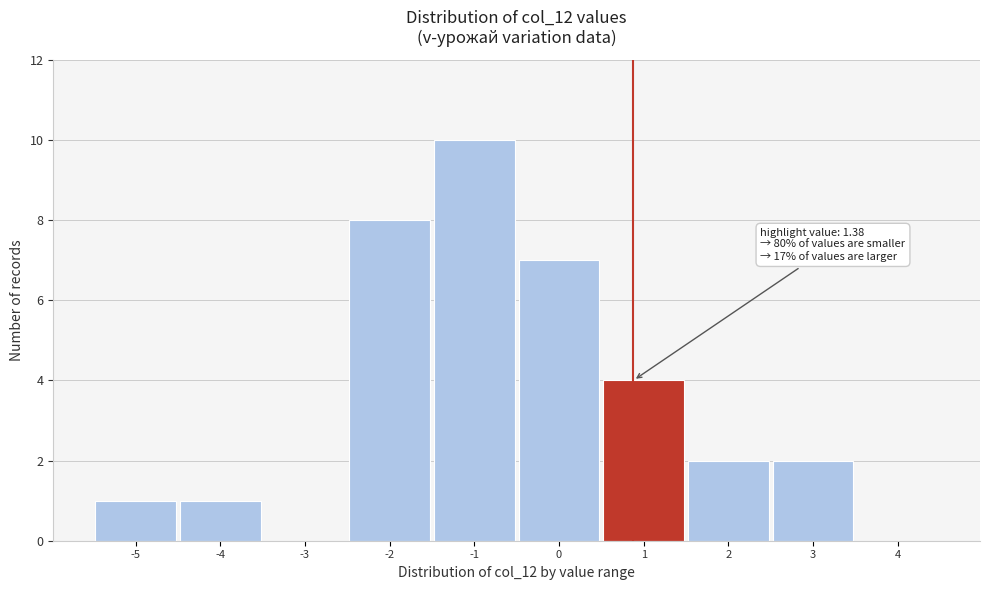

Reading right to left, what are all the values shown in this chart?

4=0	3=2	2=2	1=4	0=7	-1=10	-2=8	-3=0	-4=1	-5=1